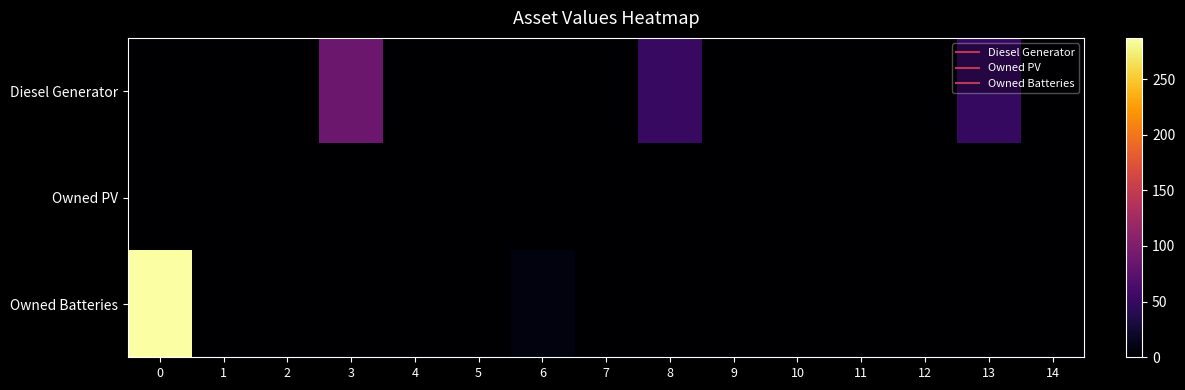

Which series has the widest spread of values?

Owned Batteries